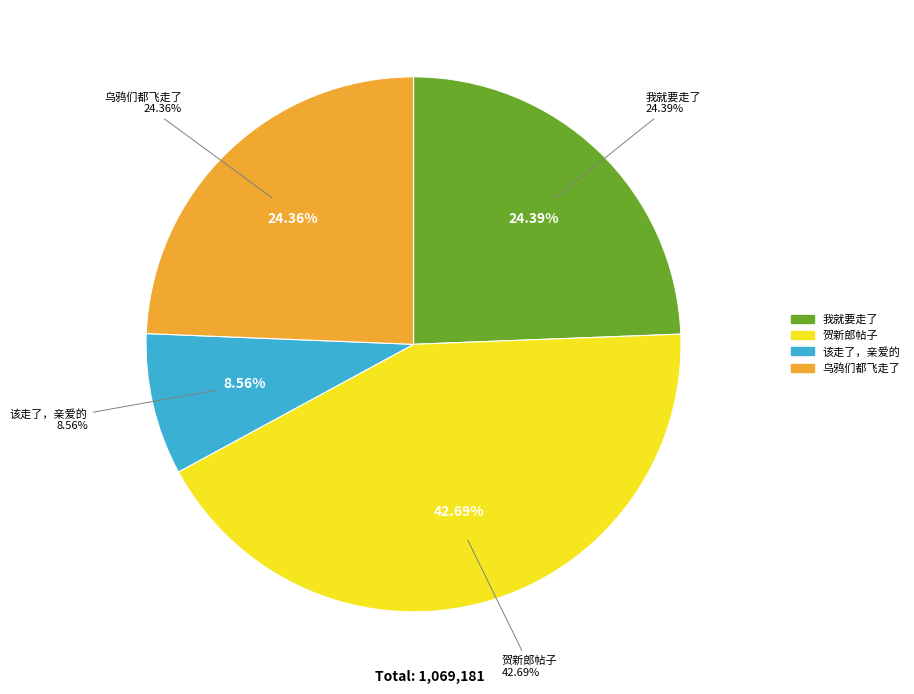

What is the smallest slice in the pie chart?

该走了，亲爱的